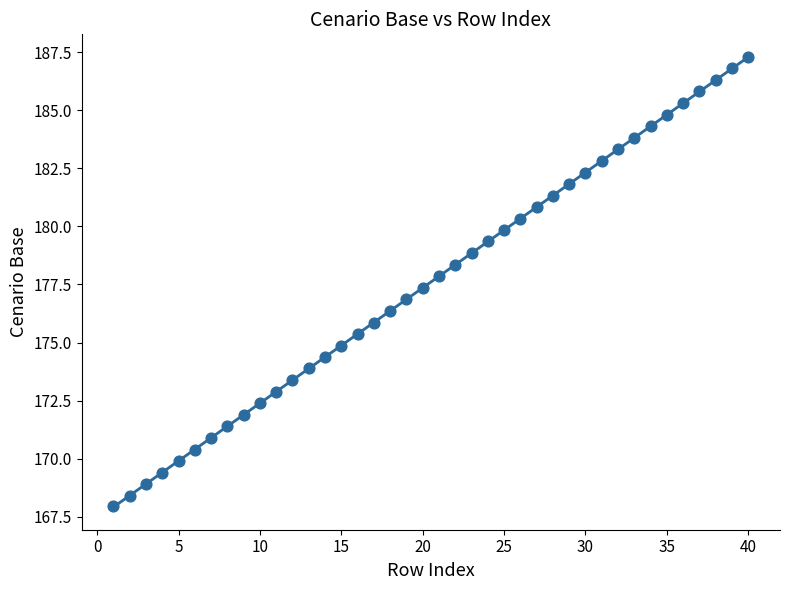

What is the range of Y values (max minus min)?

19.3